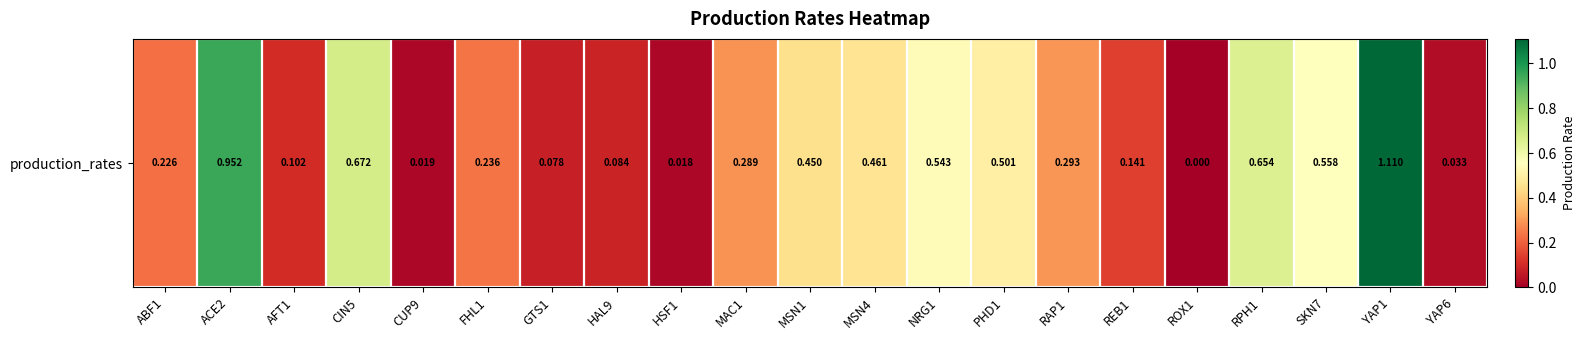

Which label corresponds to the smallest value in the chart?

ROX1